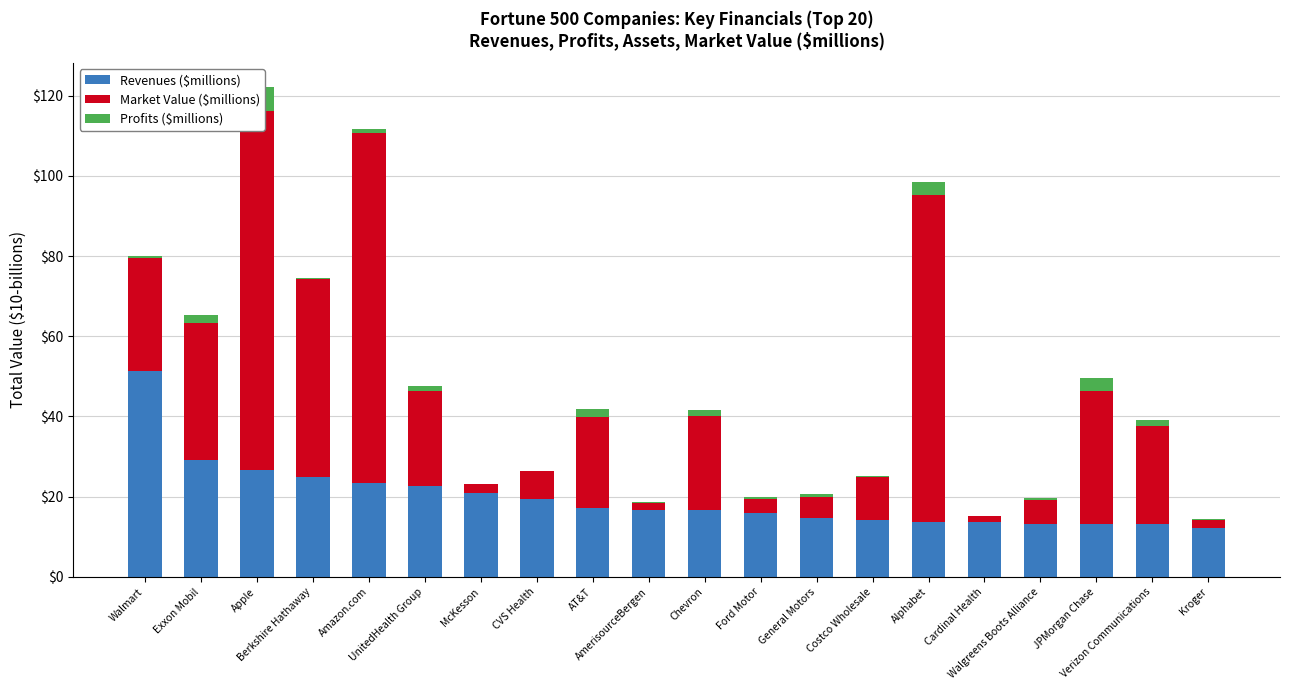

What is the highest value of the Market Value ($millions) series?

89.6